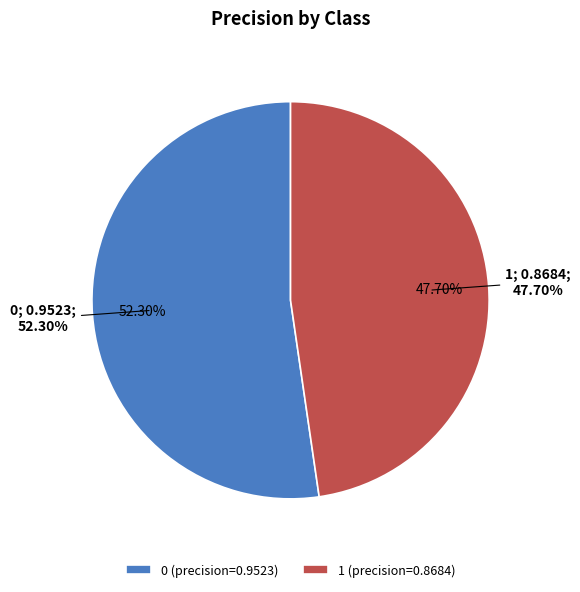

Is 1 the majority of the pie?

No